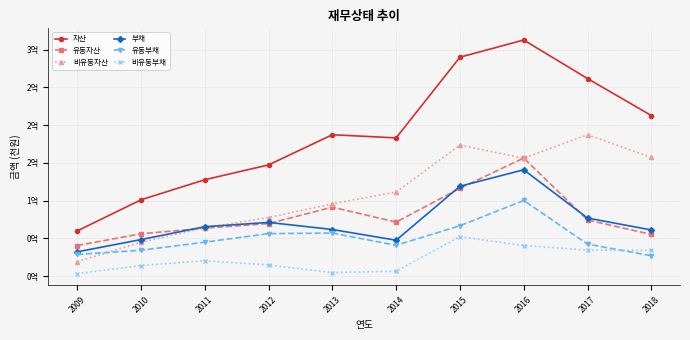

What are all the series names shown in the legend?

자산, 유동자산, 비유동자산, 부채, 유동부채, 비유동부채